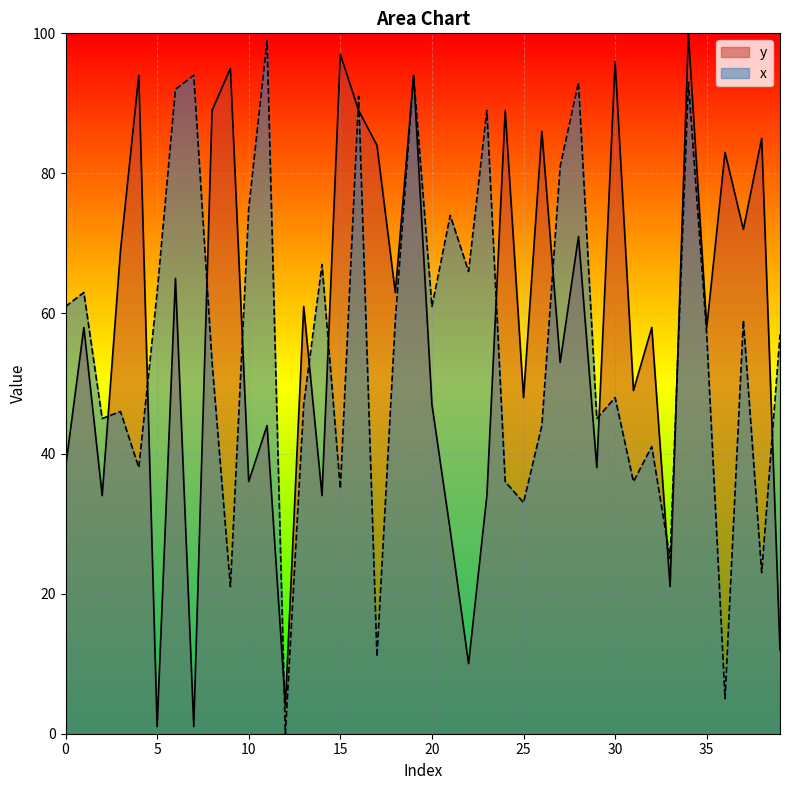

What is the total value across all series at 20?

108